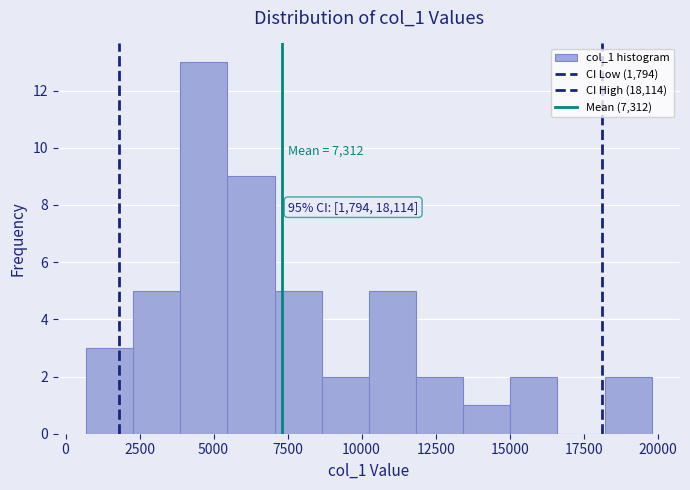

Read against the x-axis, roughly where is the centre of the tallest bar?

4500